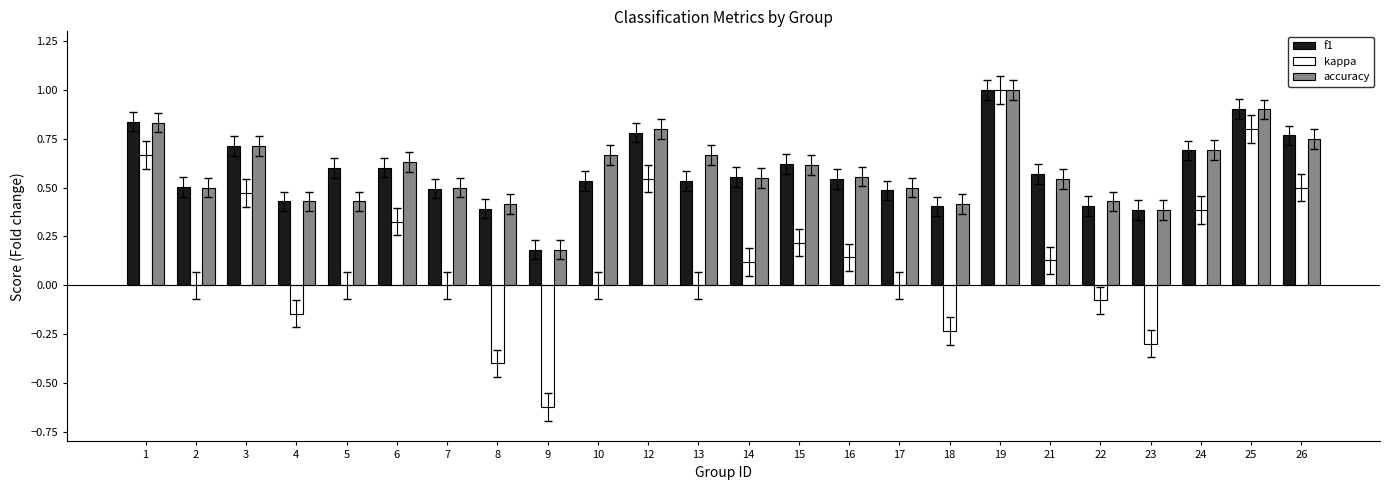

What is the highest value of the kappa series?

1.0